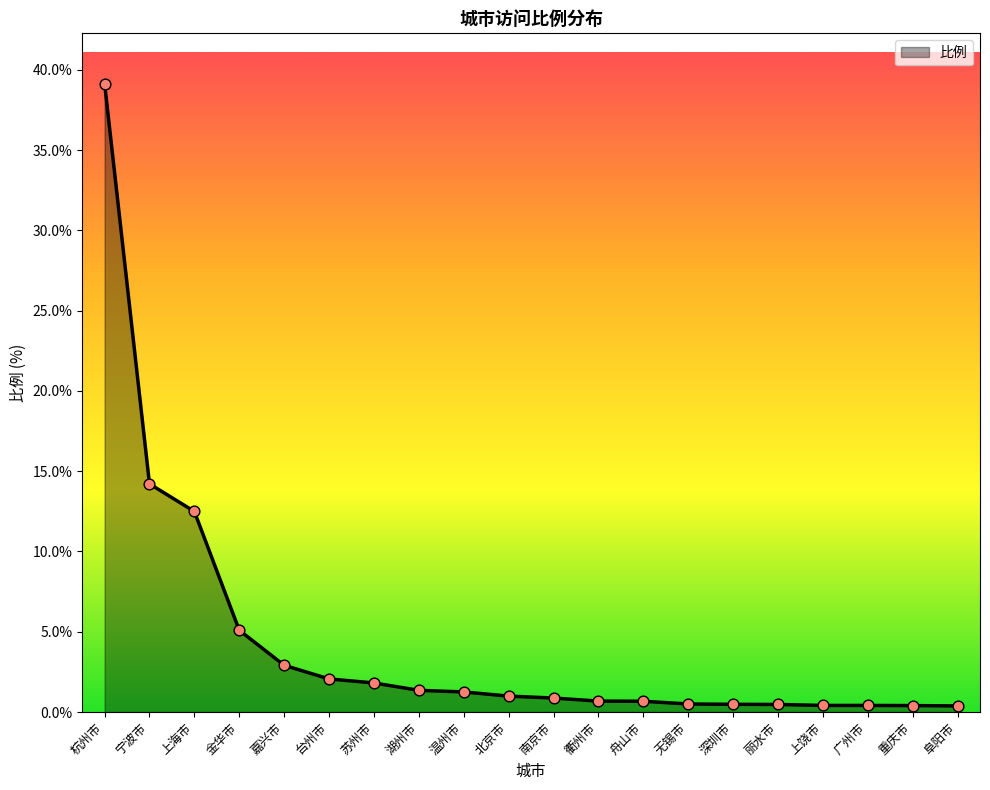

Which has a higher value, 南京市 or 阜阳市?

南京市